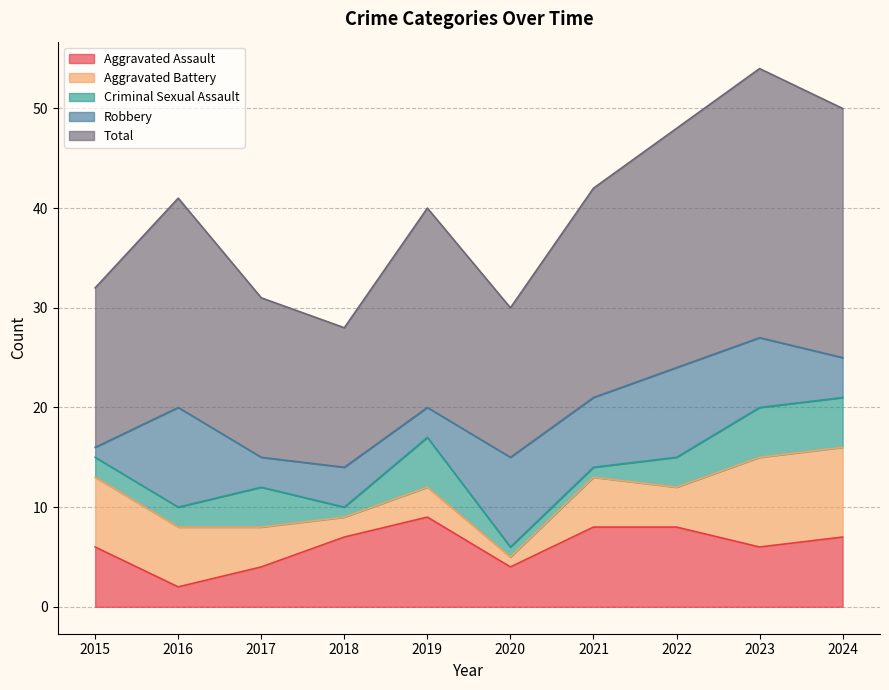

Which has a higher value, 2015 or 2016?

2015